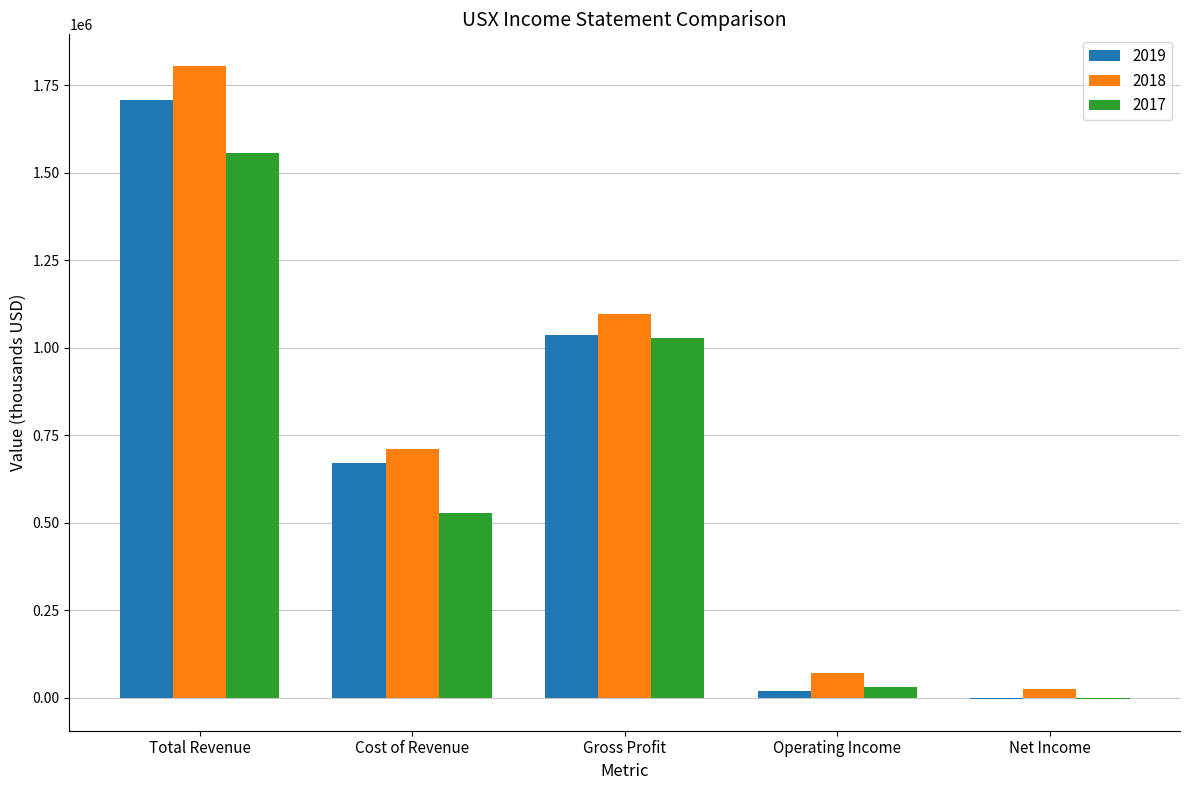

What is the total value across all series at Gross Profit?

3158600